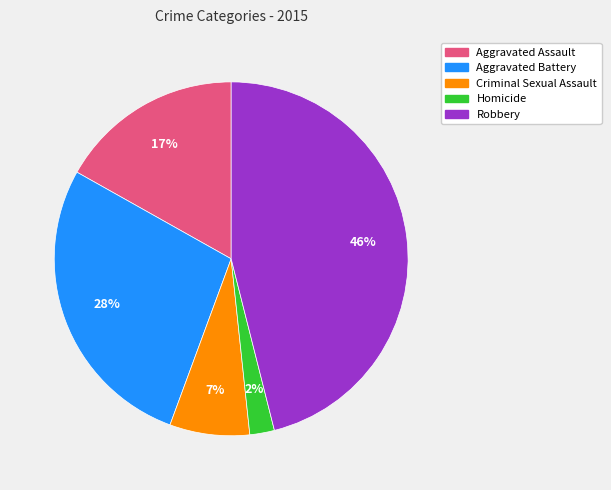

To the nearest percent, what percentage of the pie is Aggravated Assault?

17%